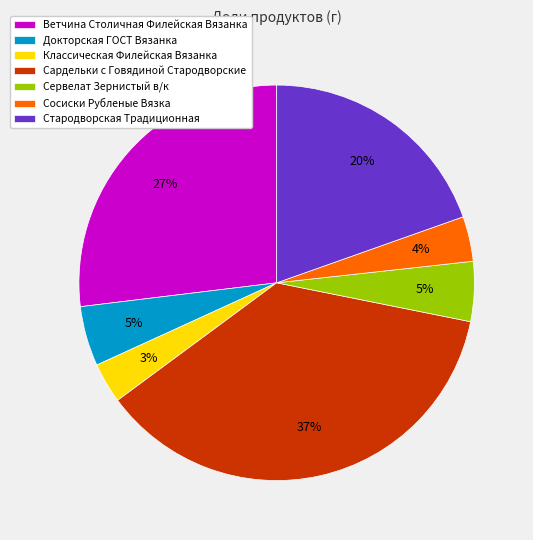

Which has a higher value, Сосиски Рубленые Вязка or Докторская ГОСТ Вязанка?

Докторская ГОСТ Вязанка